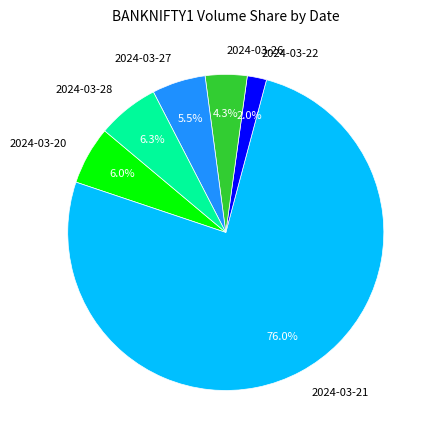

Which slice is the largest?

2024-03-21